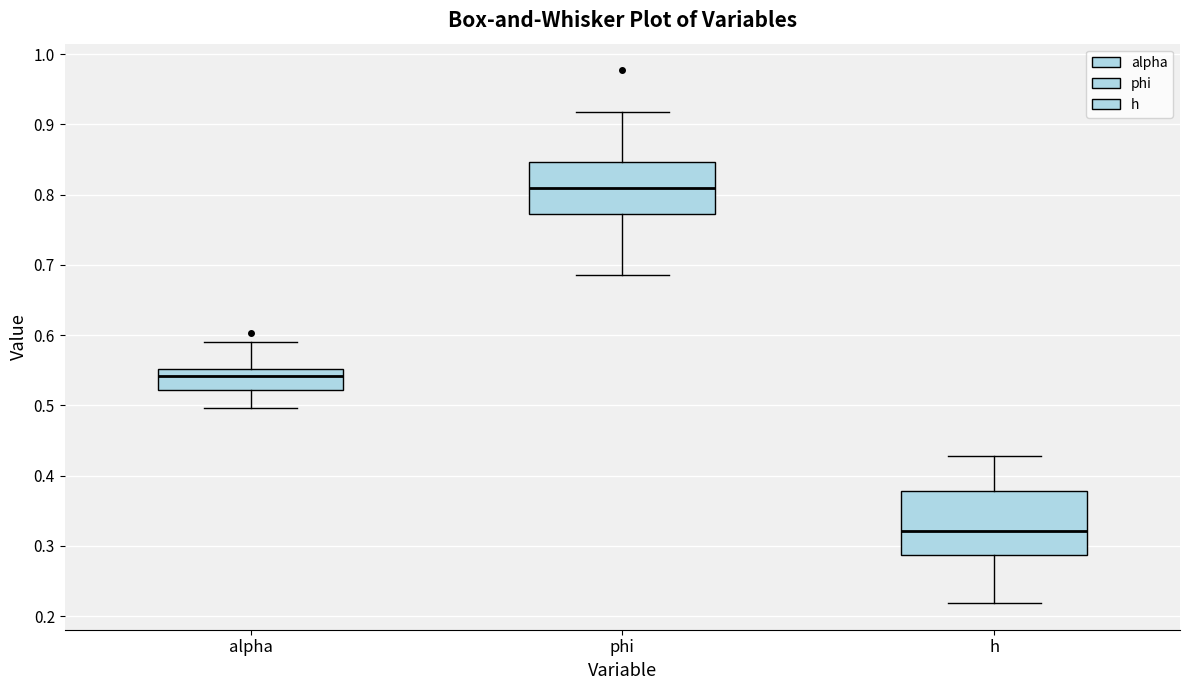

Reading left to right, transcribe this box plot: for each box, give where its median line is, the range the box spans, and where its two whiskers end, as read against the y-axis. The values are not printed on the chart, so give them approximately, as read against the axis.

alpha: median 0.54, box 0.52 to 0.55, whiskers 0.50 to 0.59
phi: median 0.81, box 0.77 to 0.85, whiskers 0.69 to 0.92
h: median 0.32, box 0.29 to 0.38, whiskers 0.22 to 0.43